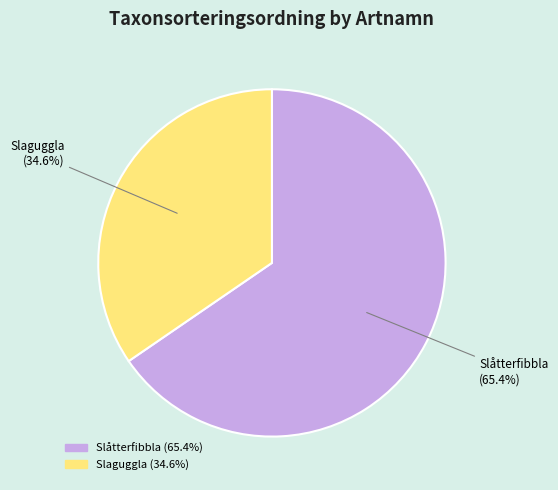

Is there a majority slice in this chart?

Yes